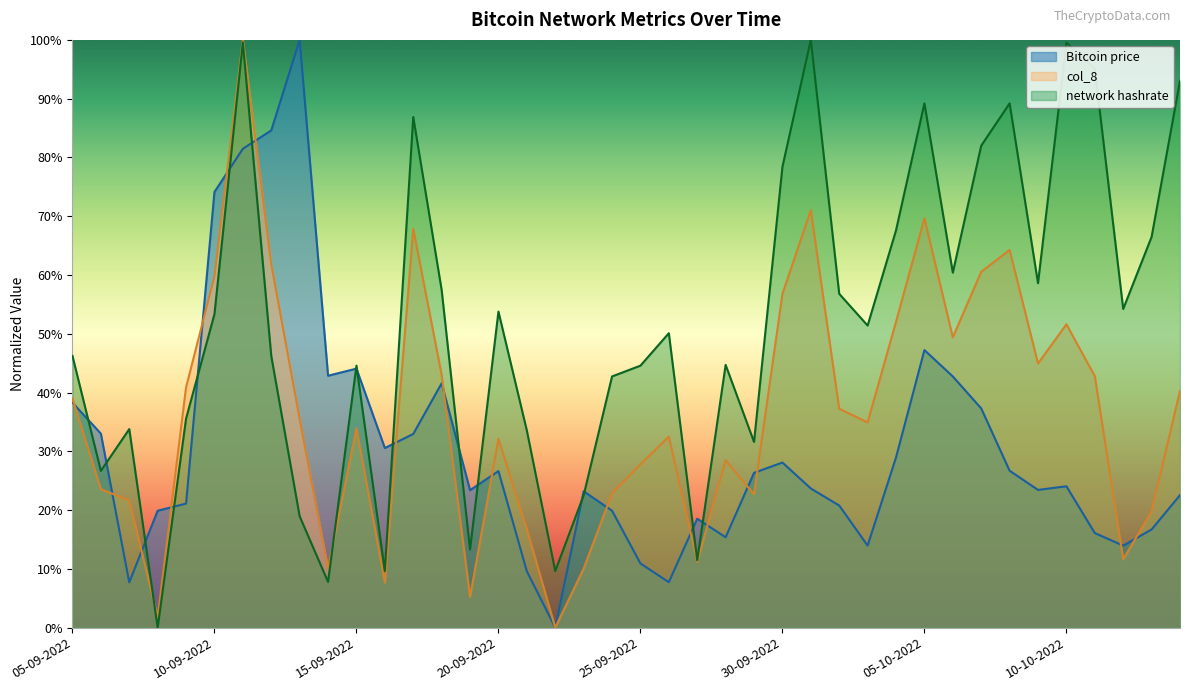

What is the difference between the maximum and minimum values in the Bitcoin price series?

1.0